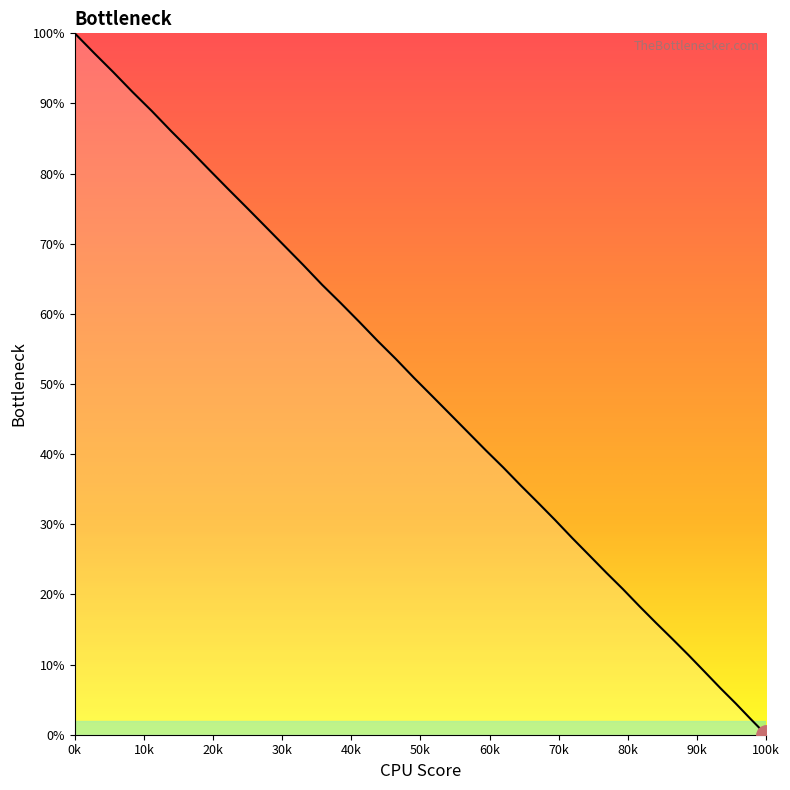

How many lines are shown in the chart?

1